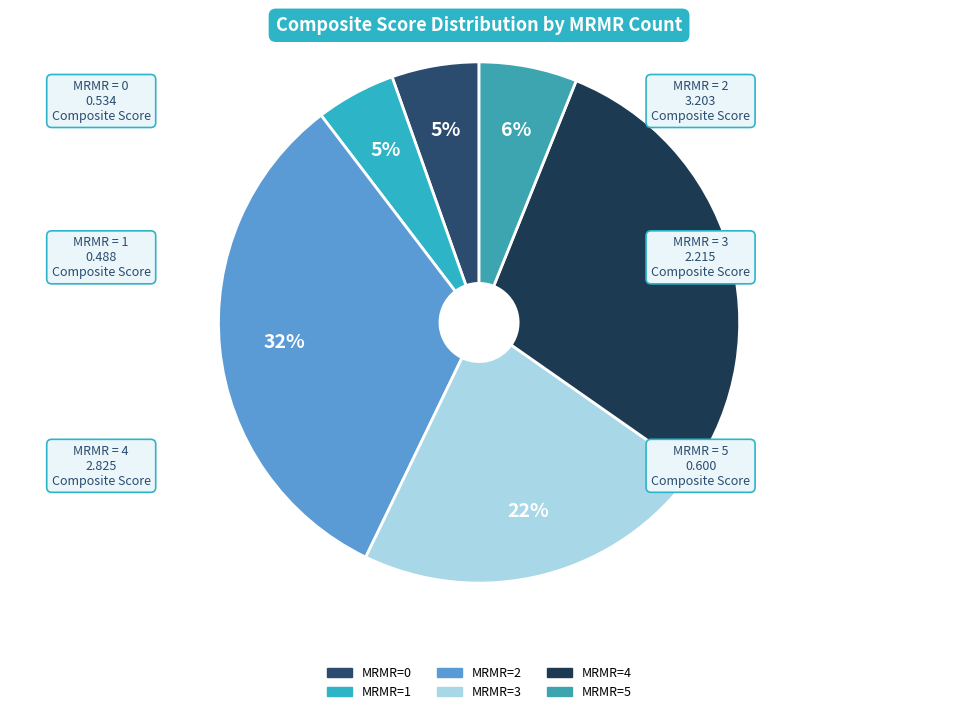

Rank the categories by value from highest to lowest.

MRMR_Count_2, MRMR_Count_4, MRMR_Count_3, MRMR_Count_5, MRMR_Count_0, MRMR_Count_1